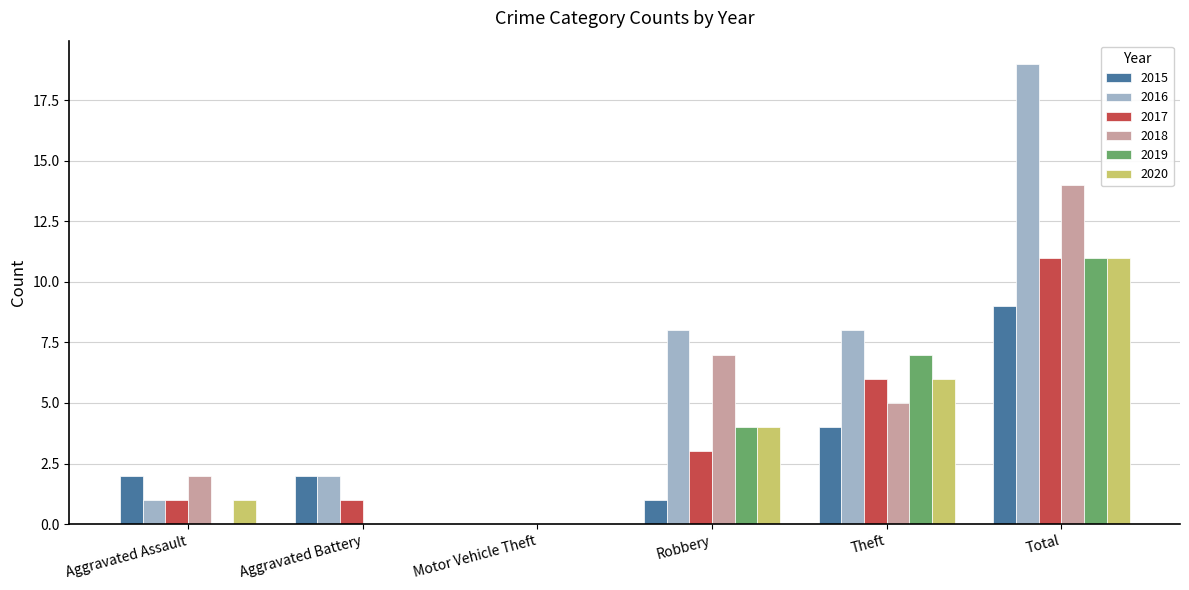

The 2020 series shows 0 at Aggravated Battery. True or false?

True